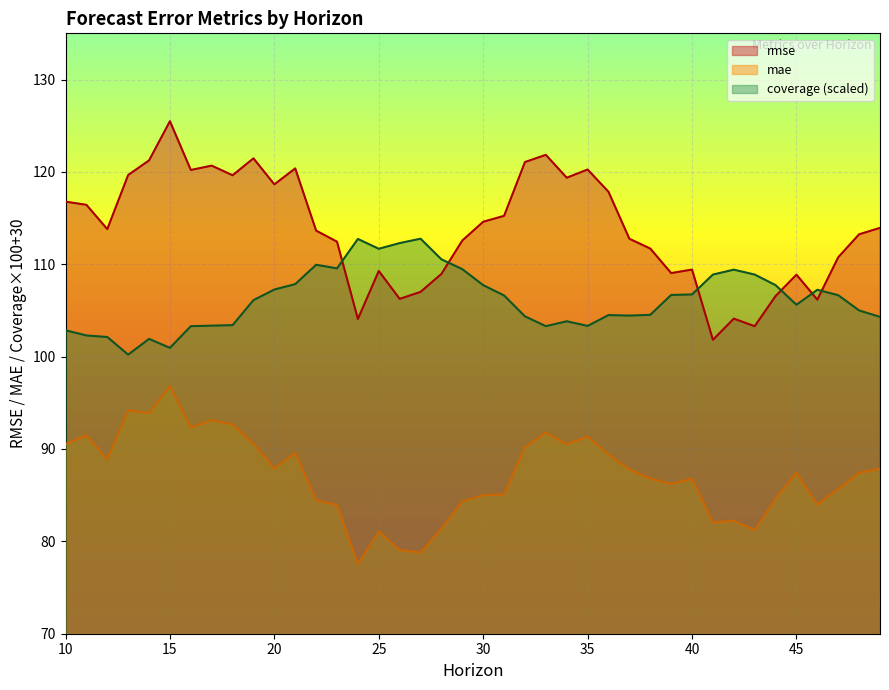

What is the total value across all series at 43?

293.4